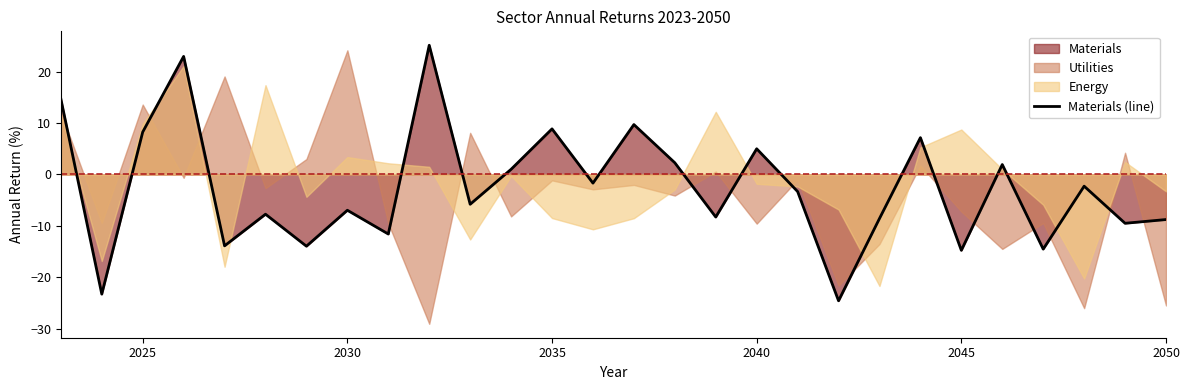

What is the lowest value of the Materials (line) series?

-24.5